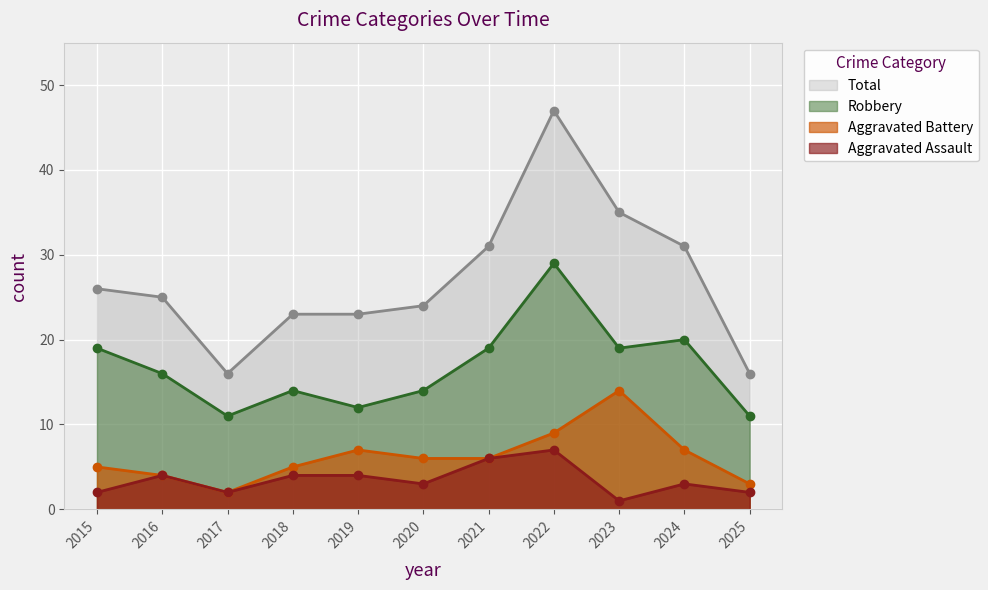

Reading left to right, list all the values displayed in this chart.

Aggravated Assault: 2	4	2	4	4	3	6	7	1	3	2
Aggravated Battery: 5	4	2	5	7	6	6	9	14	7	3
Robbery: 19	16	11	14	12	14	19	29	19	20	11
Total: 26	25	16	23	23	24	31	47	35	31	16